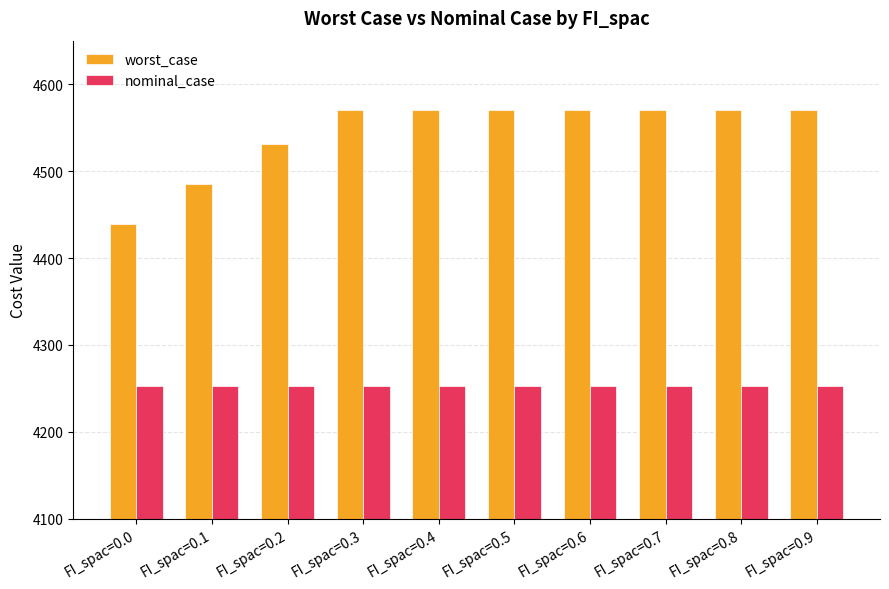

The value of nominal_case at FI_spac=0.5 is 4252.7. True or false?

True